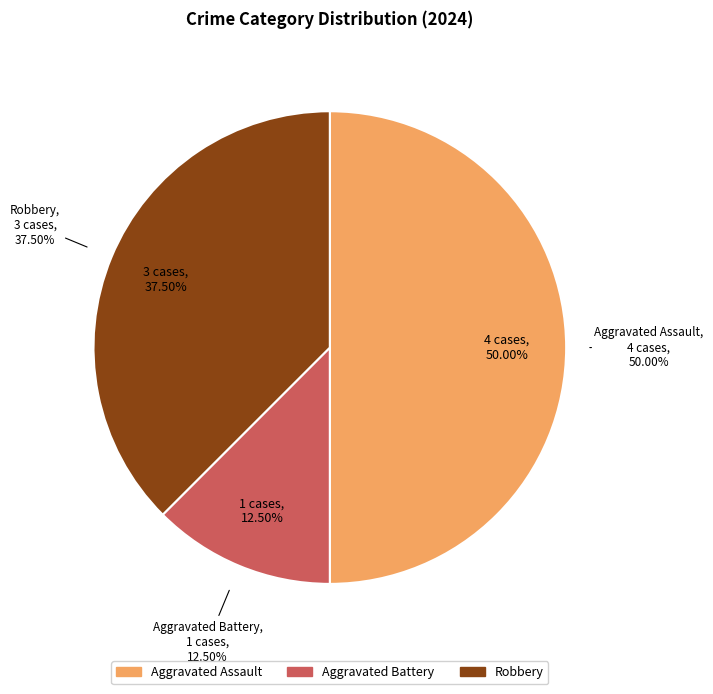

To the nearest percent, what percentage of the pie is Robbery?

38%